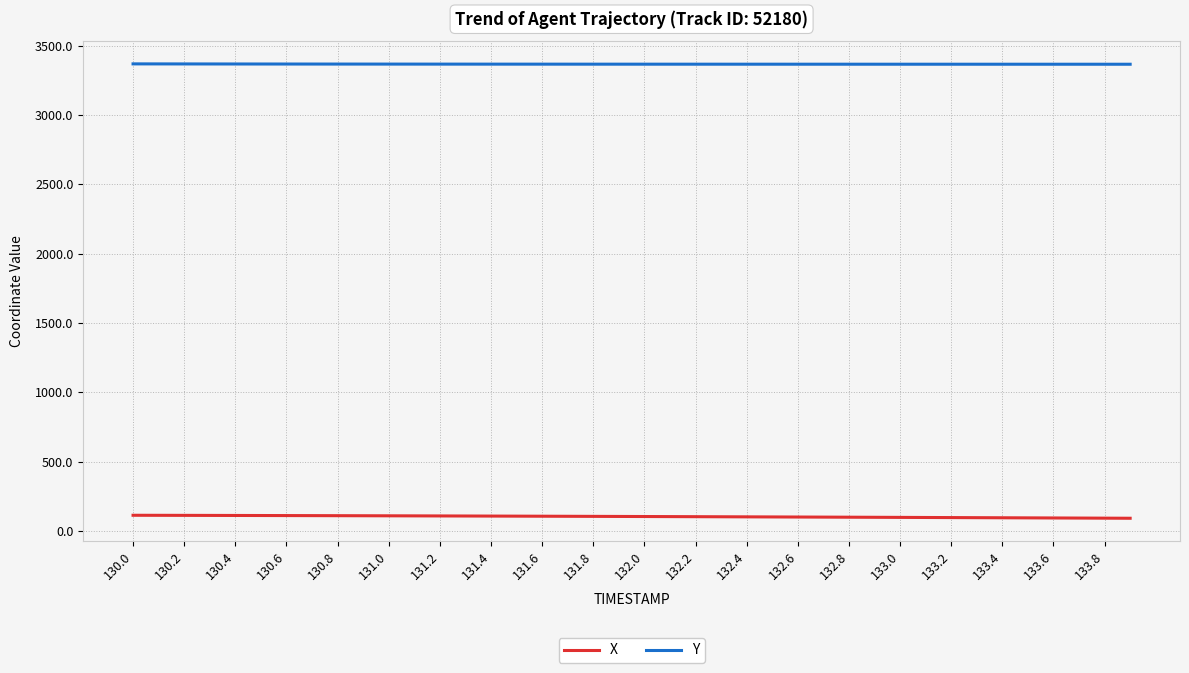

True or false: Y and X intersect in this chart.

False